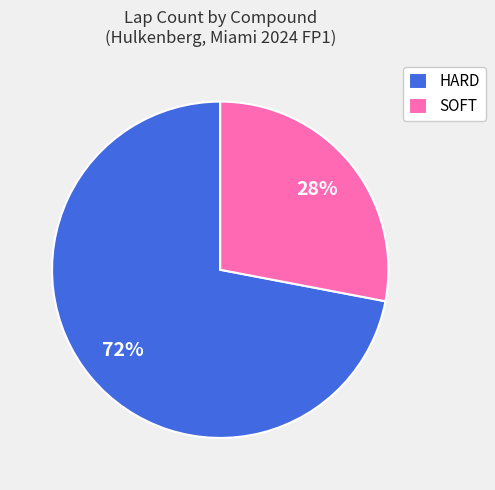

Is there any slice that represents more than half of the pie?

Yes